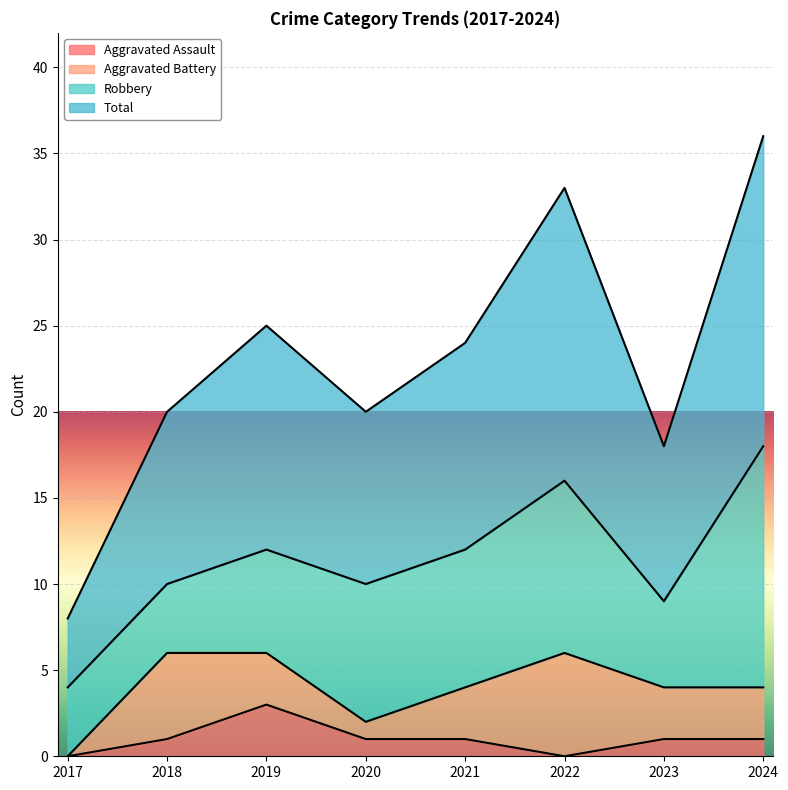

How many interior local valleys does the Aggravated Assault series have?

1